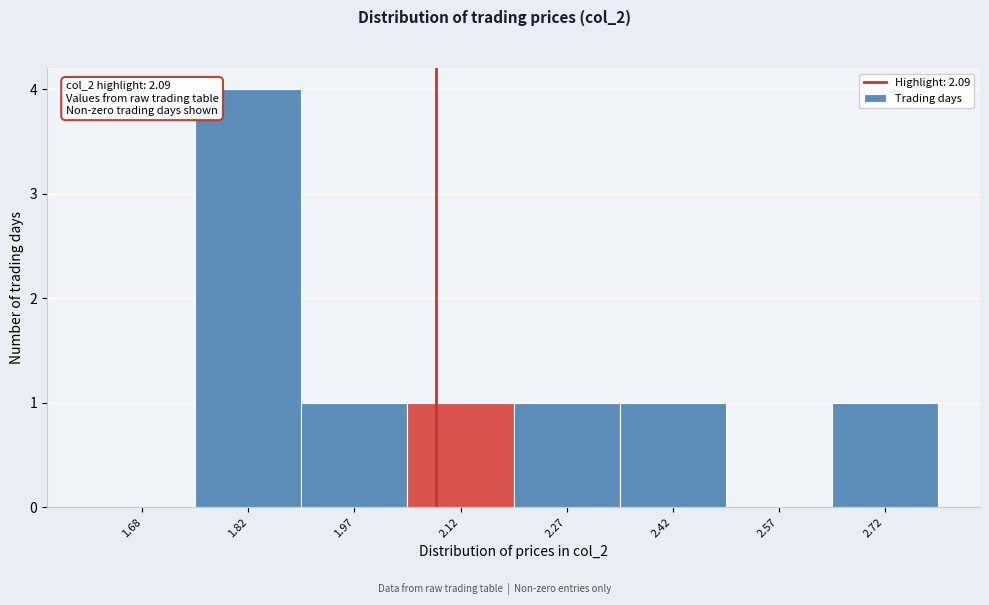

Which range on the x-axis has the tallest bar?

1.75 to 1.90